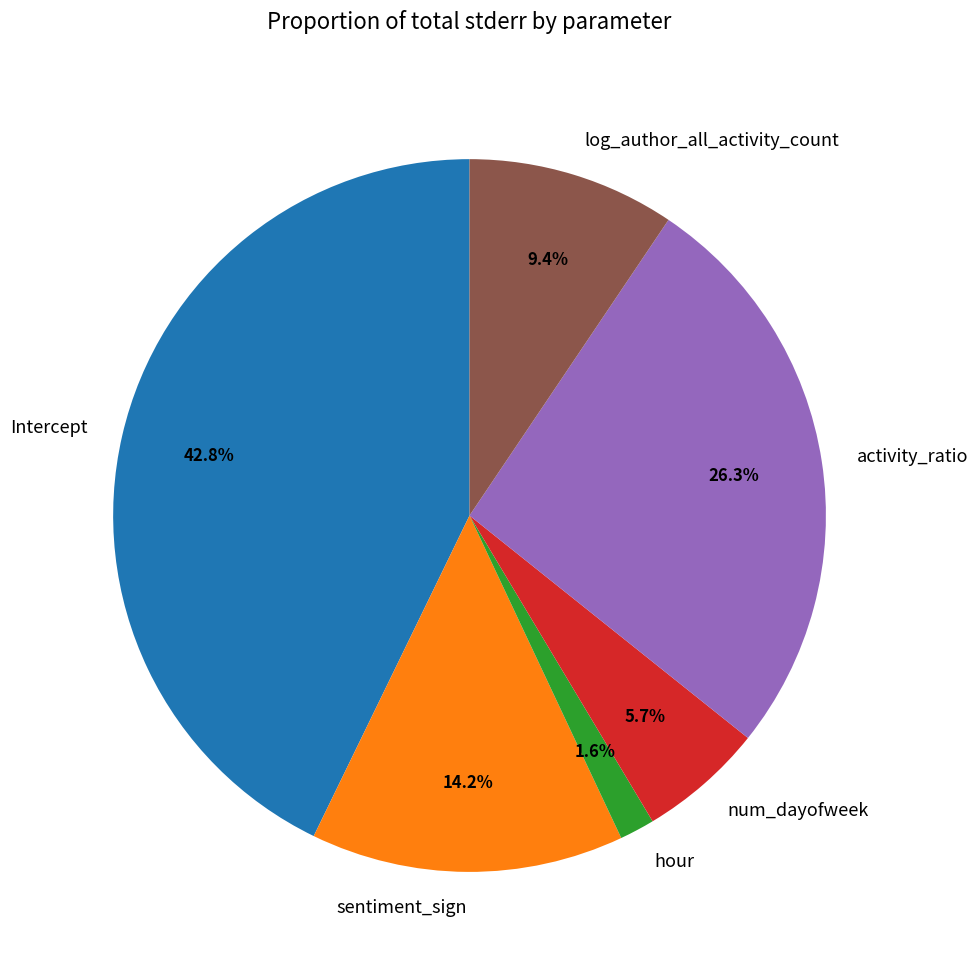

How many slices are in this pie chart?

6